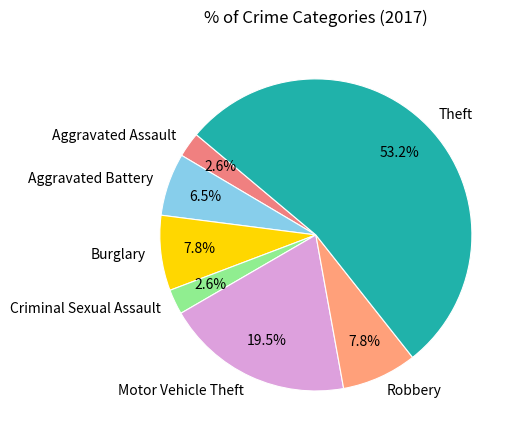

To the nearest percent, what percentage of the pie is Criminal Sexual Assault?

3%